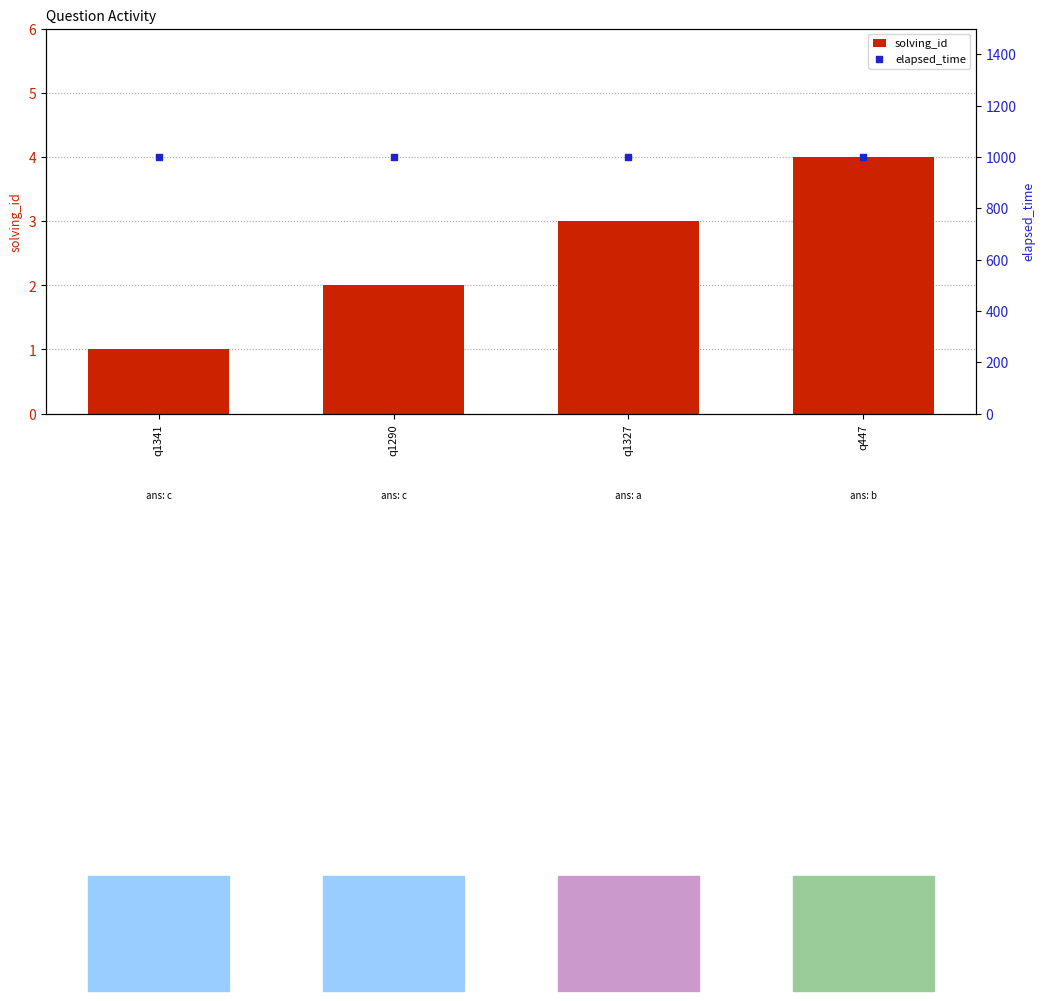

Which series reaches the minimum Y coordinate?

solving_id